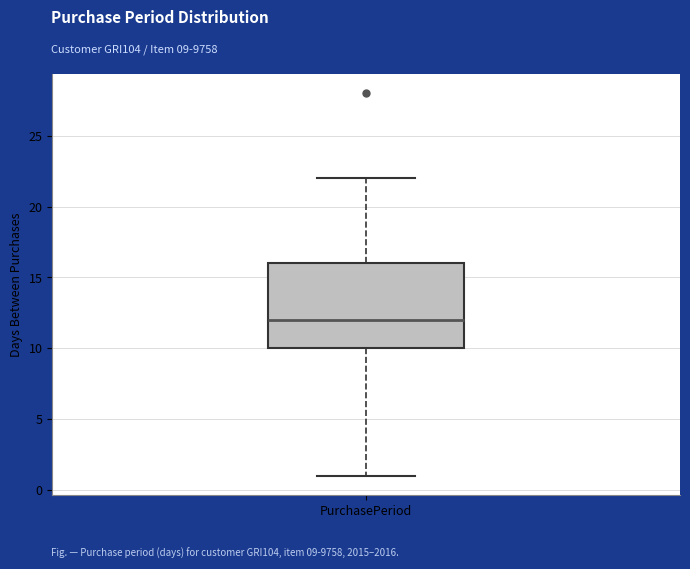

Read this box plot against the y-axis: the position of the median line, the range covered by the box, and the ends of both whiskers. The values are not printed on the chart, so give them approximately, as read against the axis.

median 12, box 10 to 16, whiskers 1 to 22